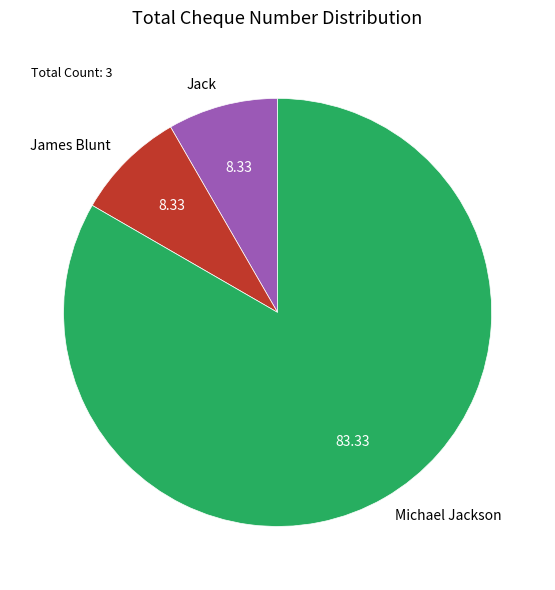

Is there any slice that represents more than half of the pie?

Yes